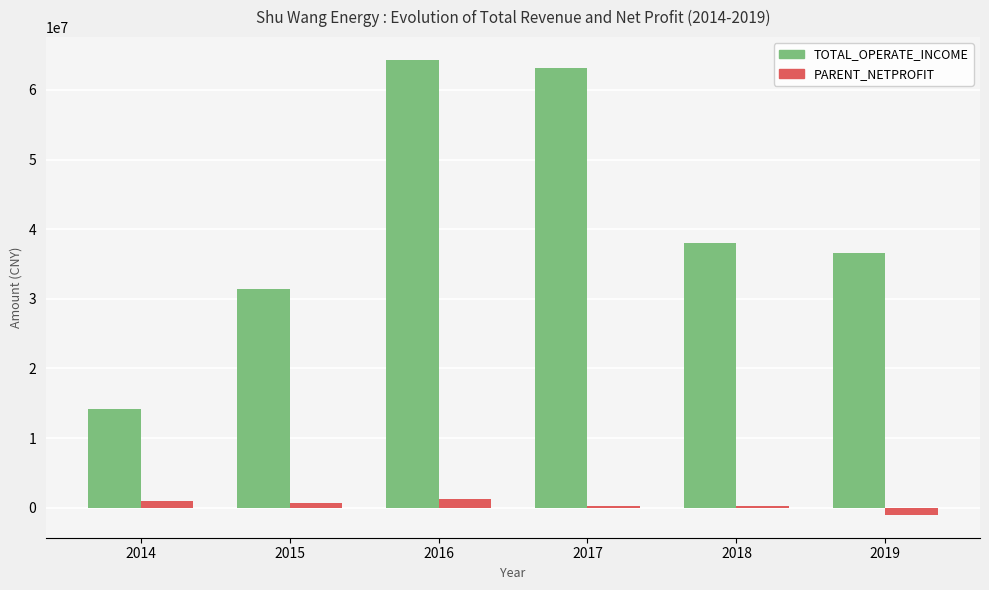

What is the difference between the second highest and minimum values in the TOTAL_OPERATE_INCOME series?

49100821.4